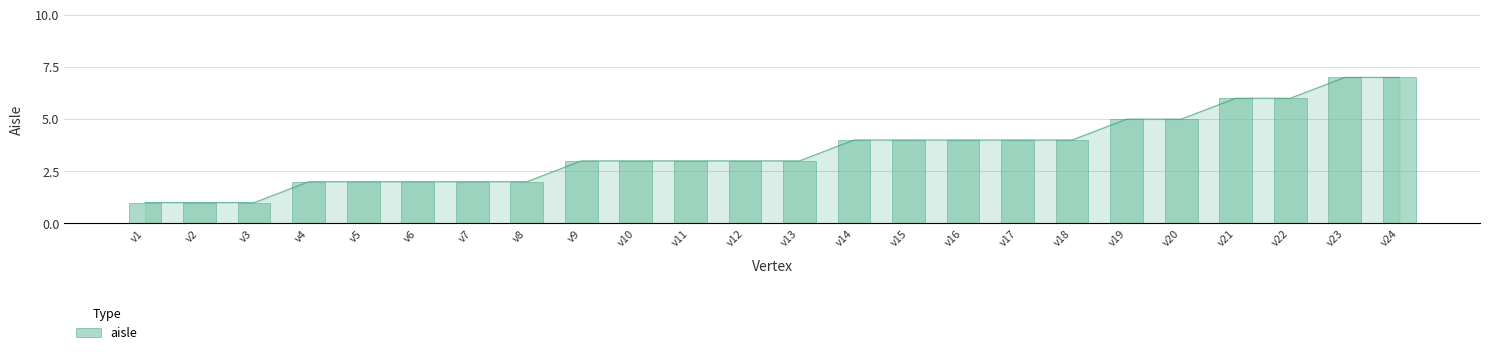

Reading left to right, what are all the values shown in this chart?

v1=1	v2=1	v3=1	v4=2	v5=2	v6=2	v7=2	v8=2	v9=3	v10=3	v11=3	v12=3	v13=3	v14=4	v15=4	v16=4	v17=4	v18=4	v19=5	v20=5	v21=6	v22=6	v23=7	v24=7